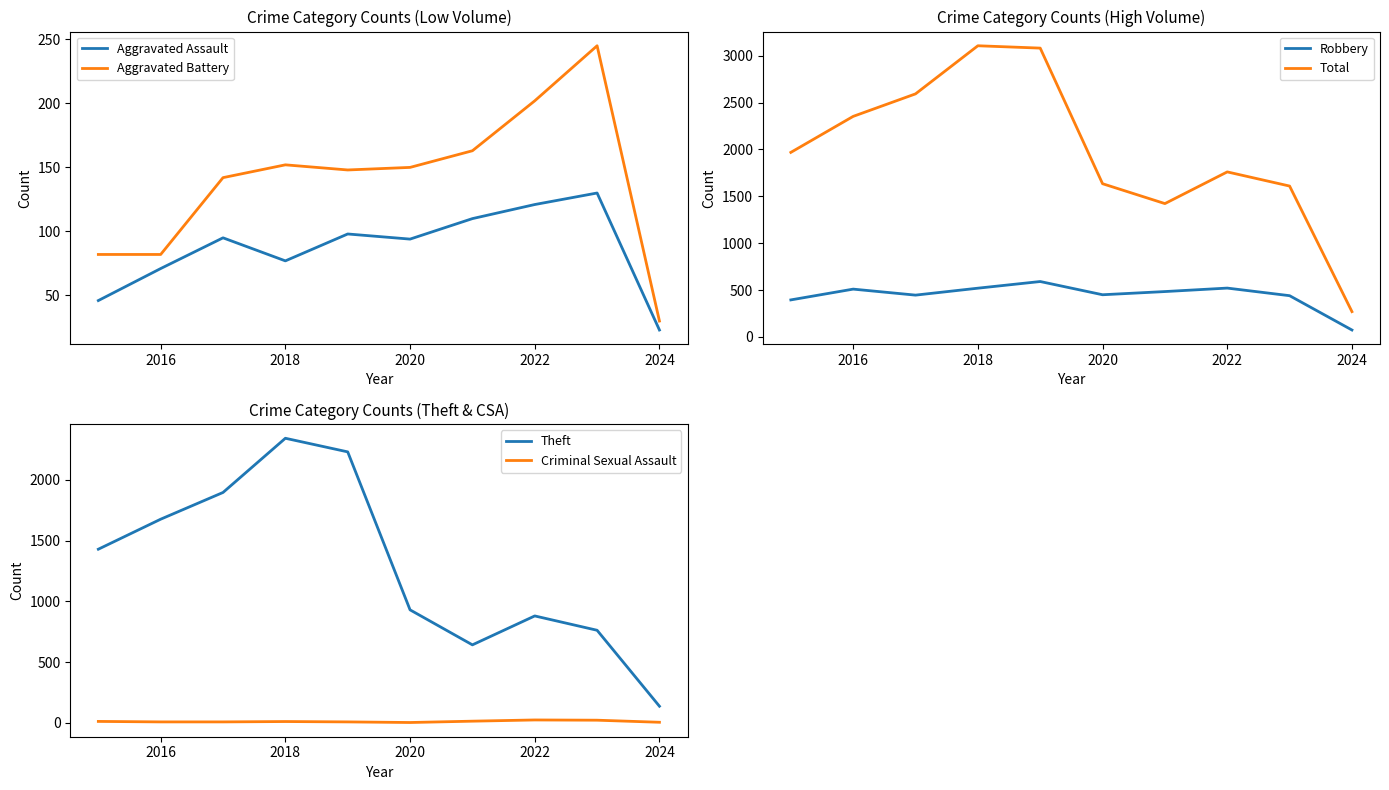

What is the highest value of the Total series?

3105